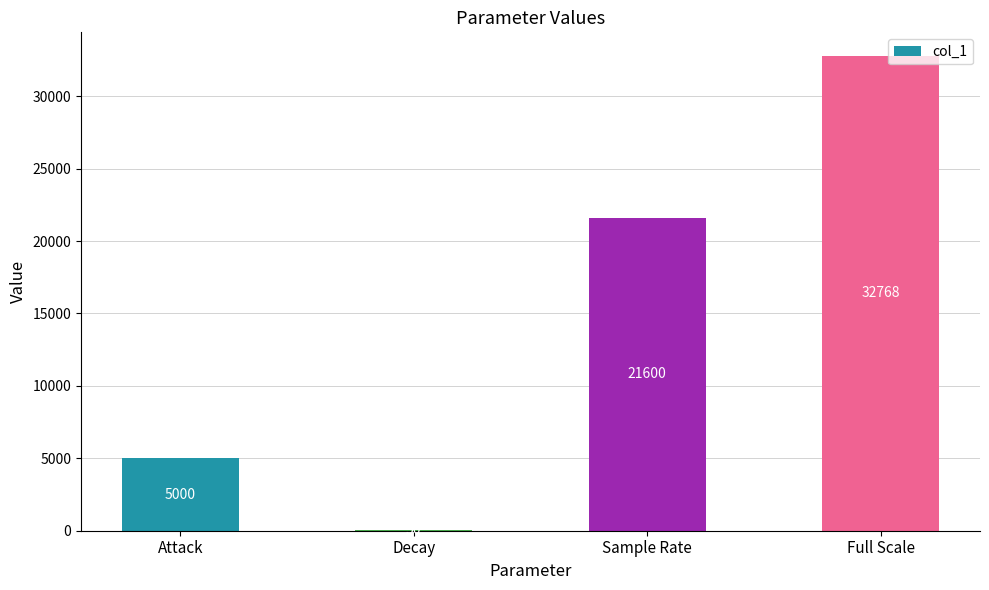

Count the number of categories in the chart.

4